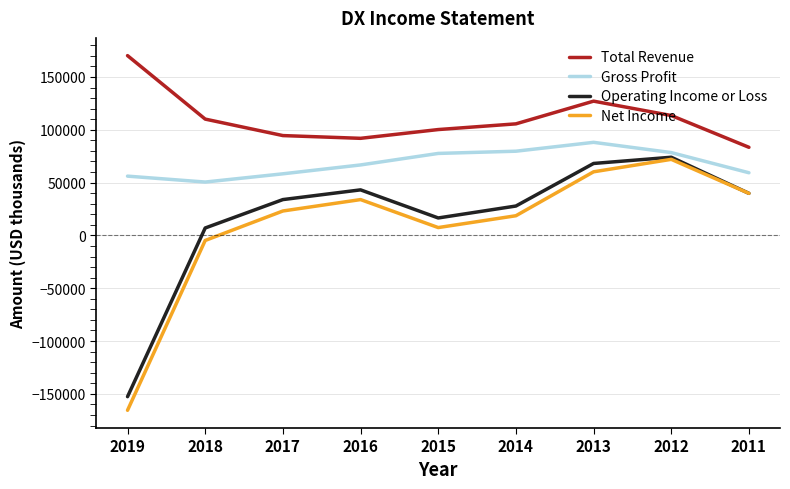

True or false: Total Revenue and Net Income cross at least once.

False